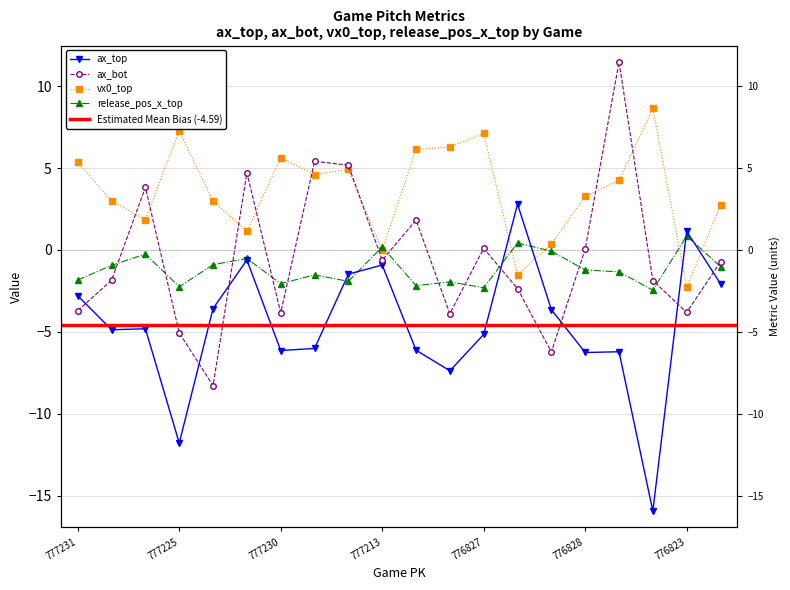

Where is the first local minimum for release_pos_x_top?

777225